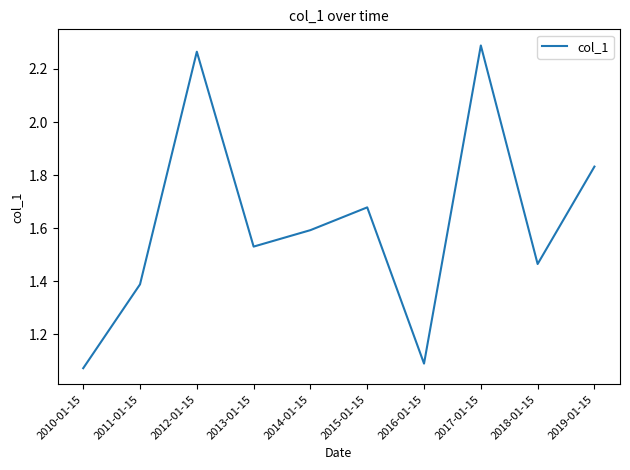

The value at 2010-01-15 is 1.6. True or false?

False